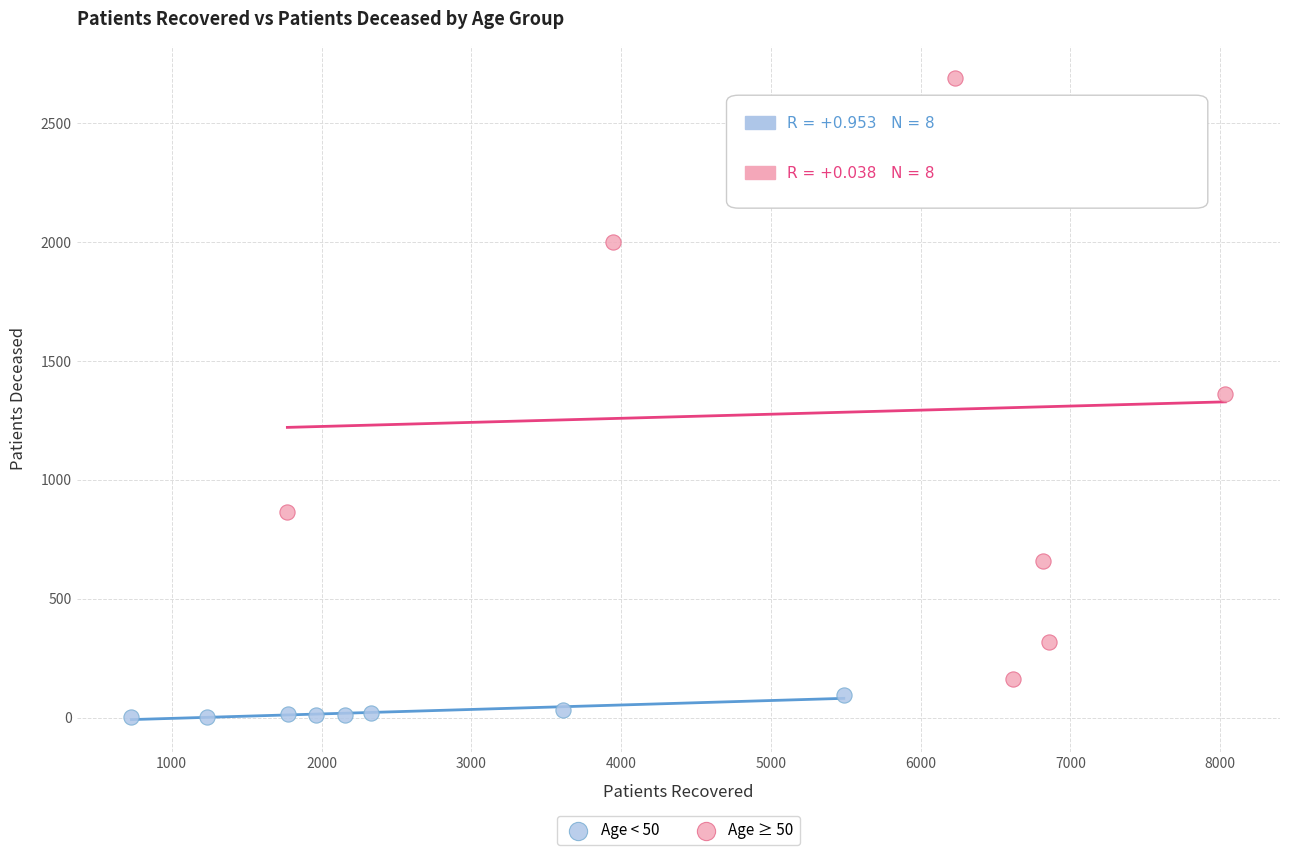

Which series reaches the maximum Y coordinate?

Age ≥ 50